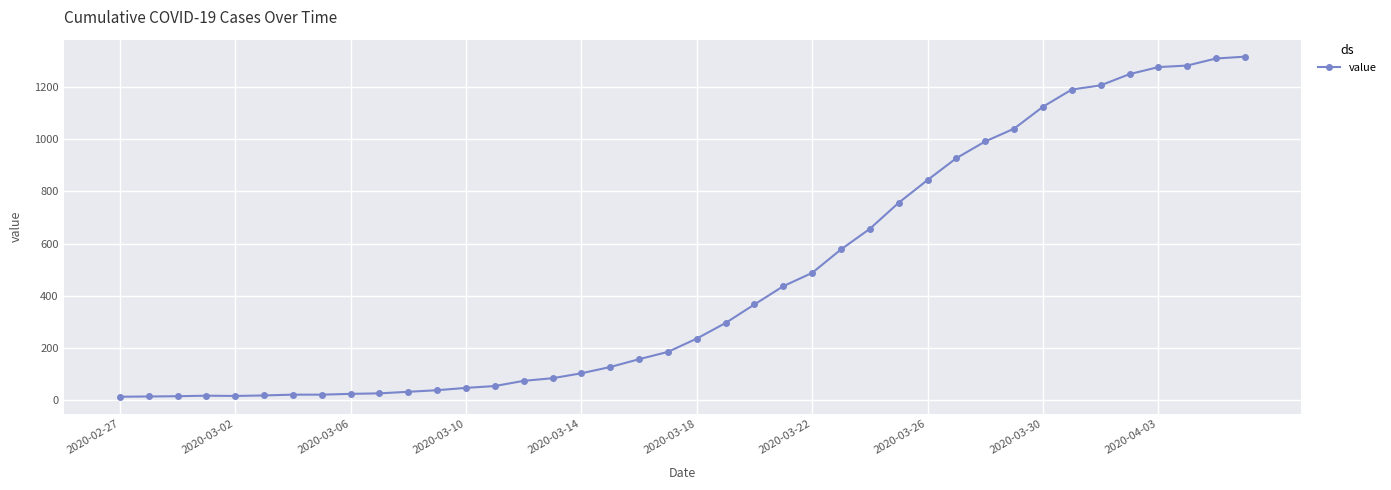

What is the difference between the second highest and minimum values?

1297